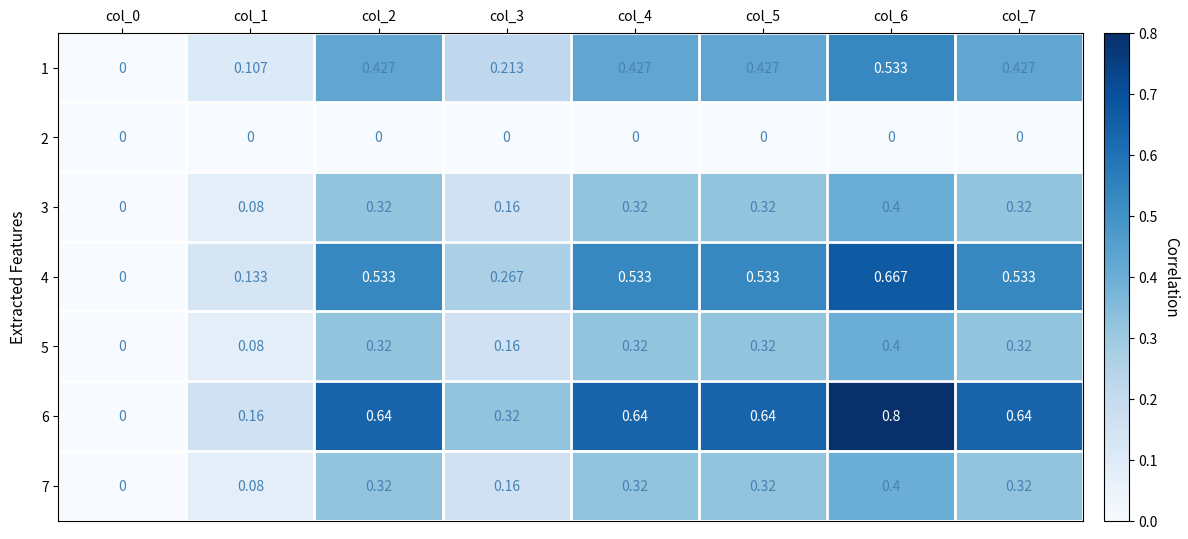

Is the value of 1 at col_5 greater than the value of 2 at col_7?

Yes